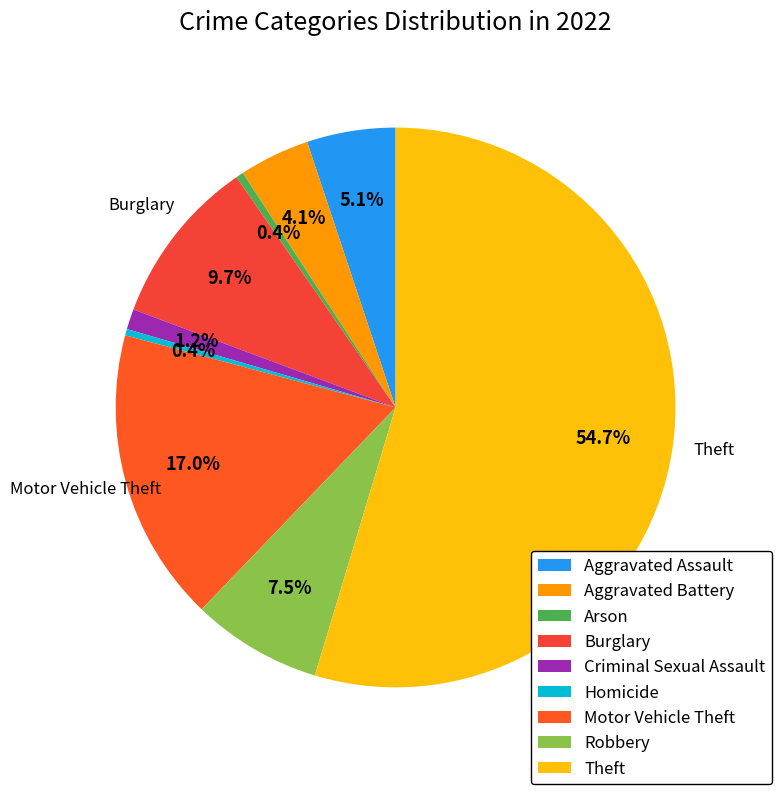

Is the sum of Theft and Aggravated Assault greater than half?

Yes